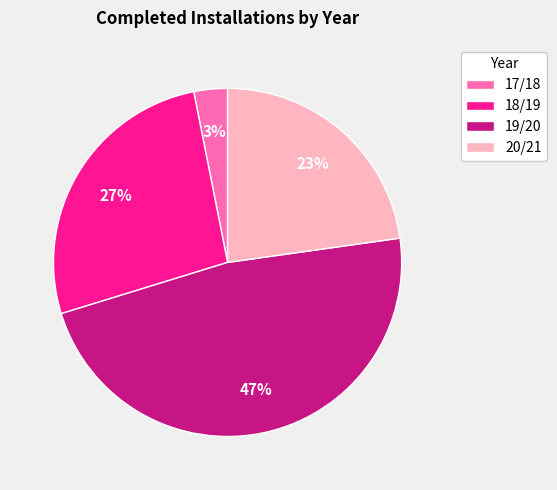

How many segments does this pie chart have?

4